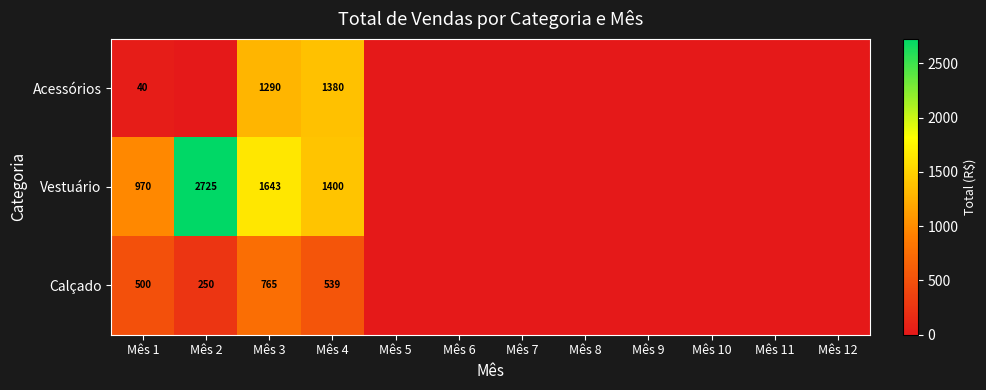

What is the spread (max minus min) of values at Mês 1?

930